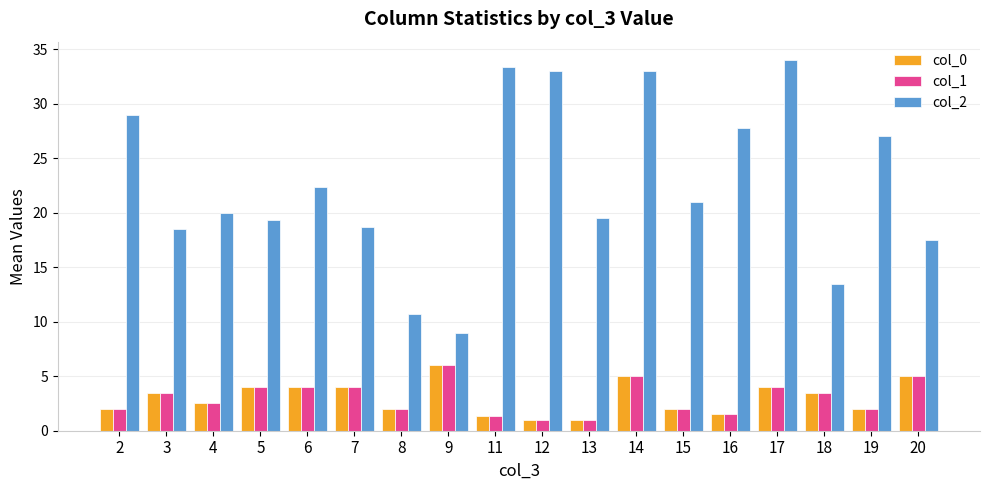

What is the spread (max minus min) of values at 9?

3.0